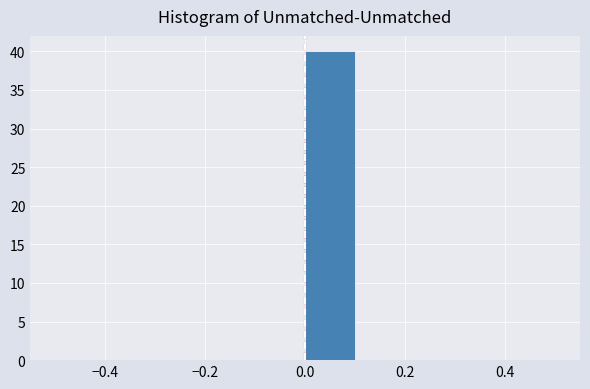

Reading left to right, transcribe this chart: for each bar, give the range it covers on the x-axis and its height. The values are not printed on the chart, so give them approximately, as read against the axis.

-0.5 to -0.4: 0
-0.4 to -0.3: 0
-0.3 to -0.2: 0
-0.2 to -0.1: 0
-0.1 to 0.0: 0
0.0 to 0.1: 40
0.1 to 0.2: 0
0.2 to 0.3: 0
0.3 to 0.4: 0
0.4 to 0.5: 0